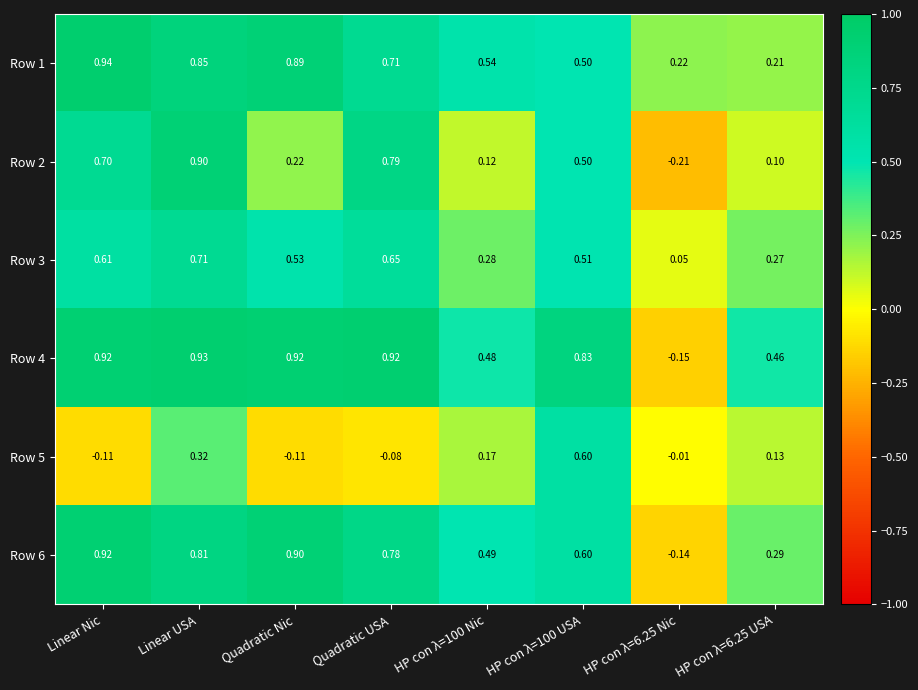

Which category has the highest value in the Row 2 series?

Linear USA